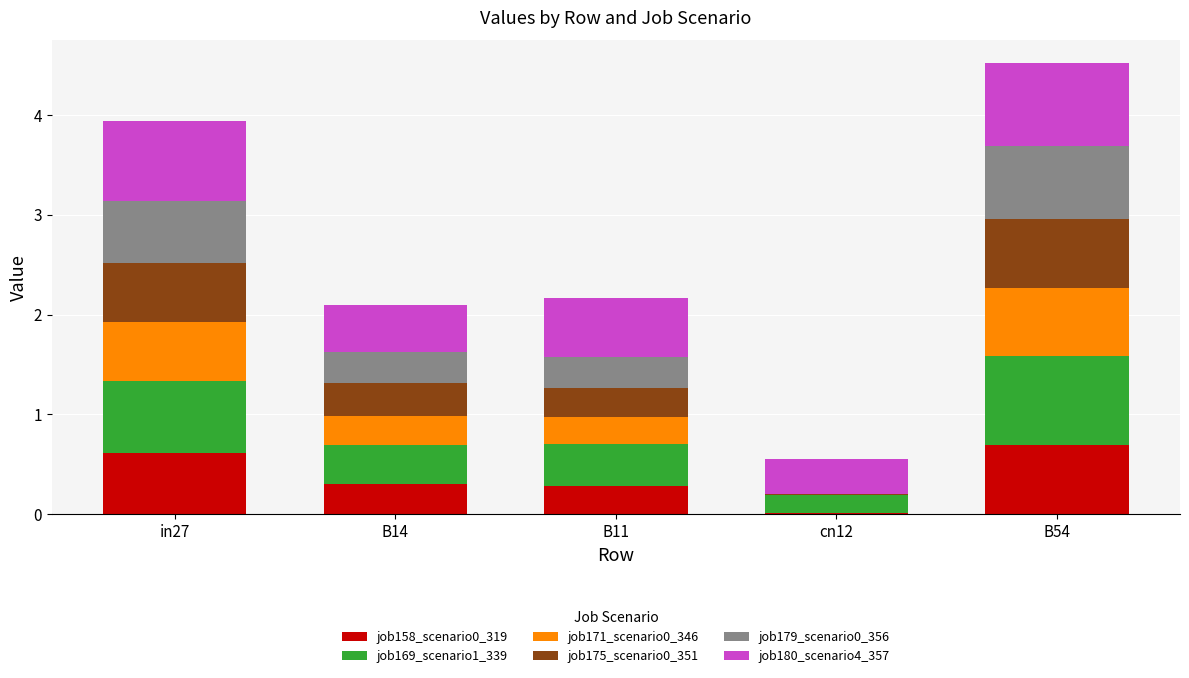

At which category is the sum across all series the highest?

B54